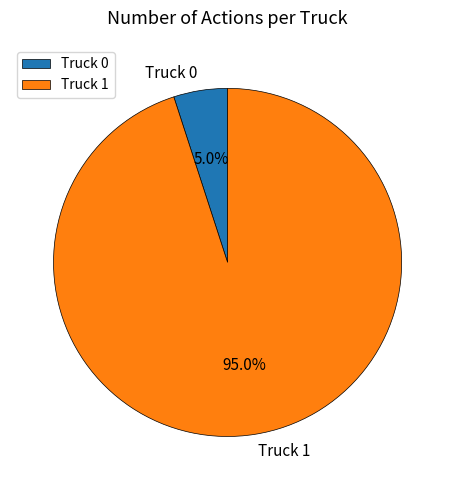

Rank the categories by value from lowest to highest.

Truck 0, Truck 1